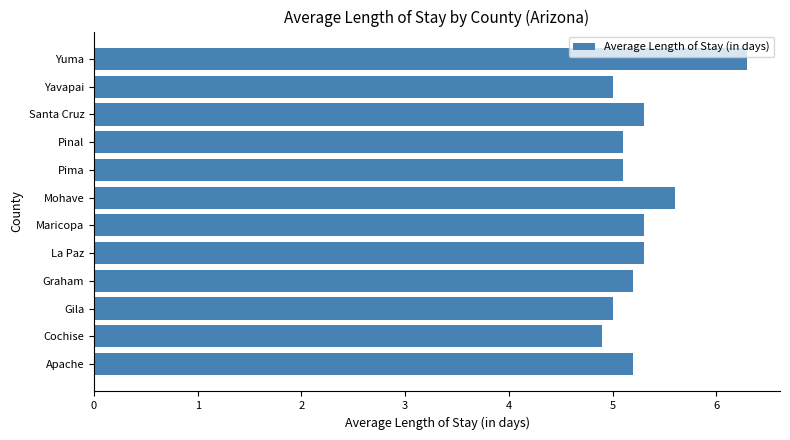

What is the difference between the second highest and second lowest values?

0.6